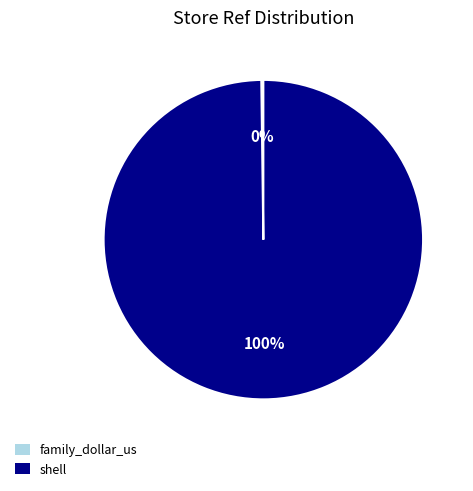

What is the largest slice in the pie chart?

shell